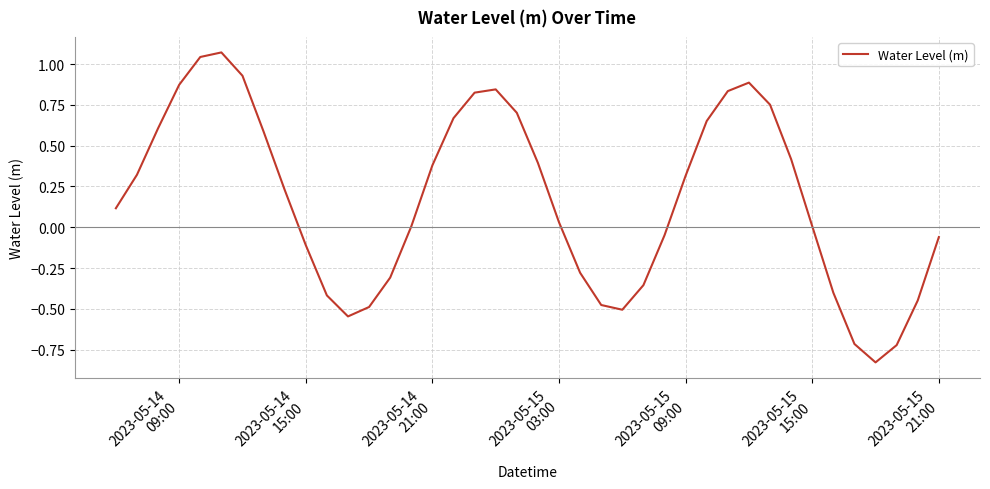

What is the difference between the maximum and minimum values?

1.9